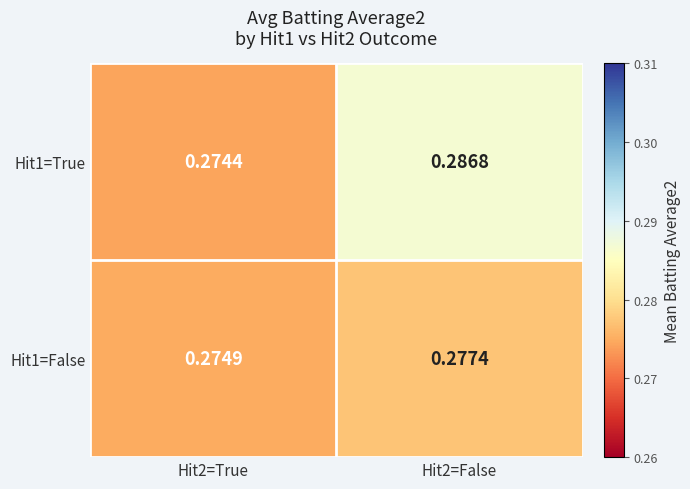

Is the value of Hit1=False at Hit2=False greater than the value of Hit1=True at Hit2=True?

Yes